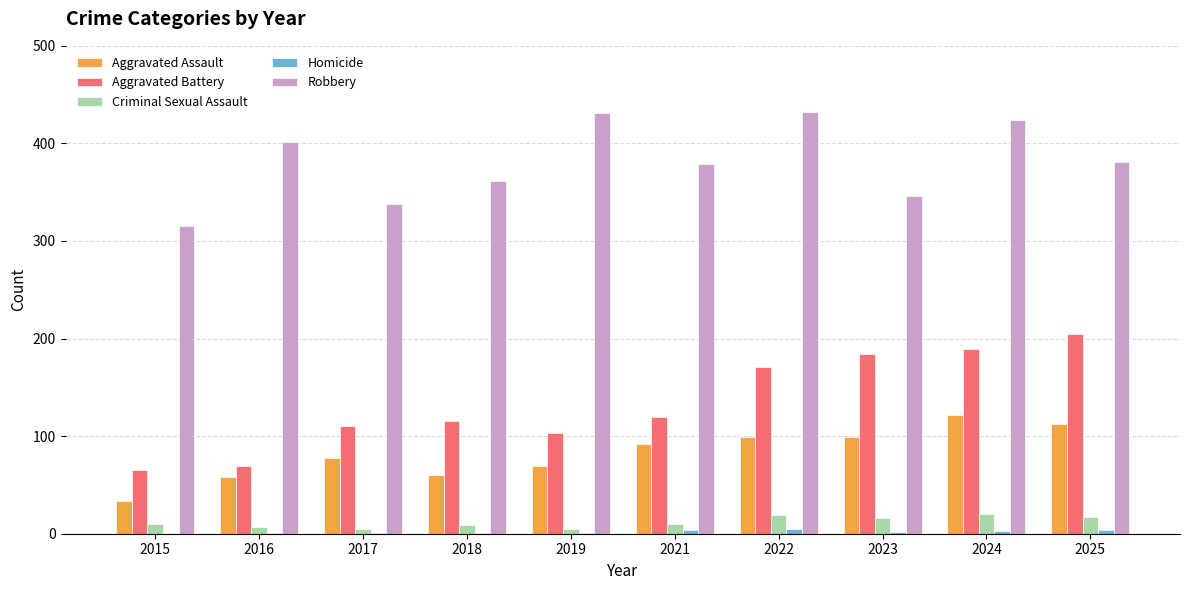

Is it true that Robbery equals 338 at 2017?

True